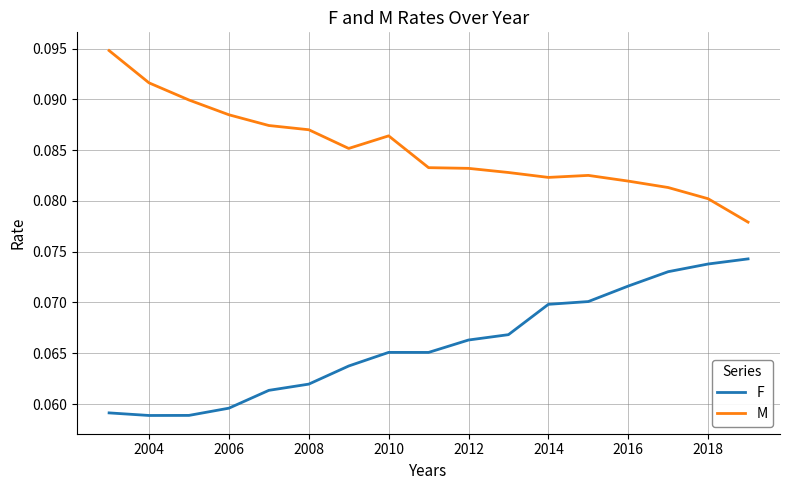

Does the chart have visible grid lines?

Yes